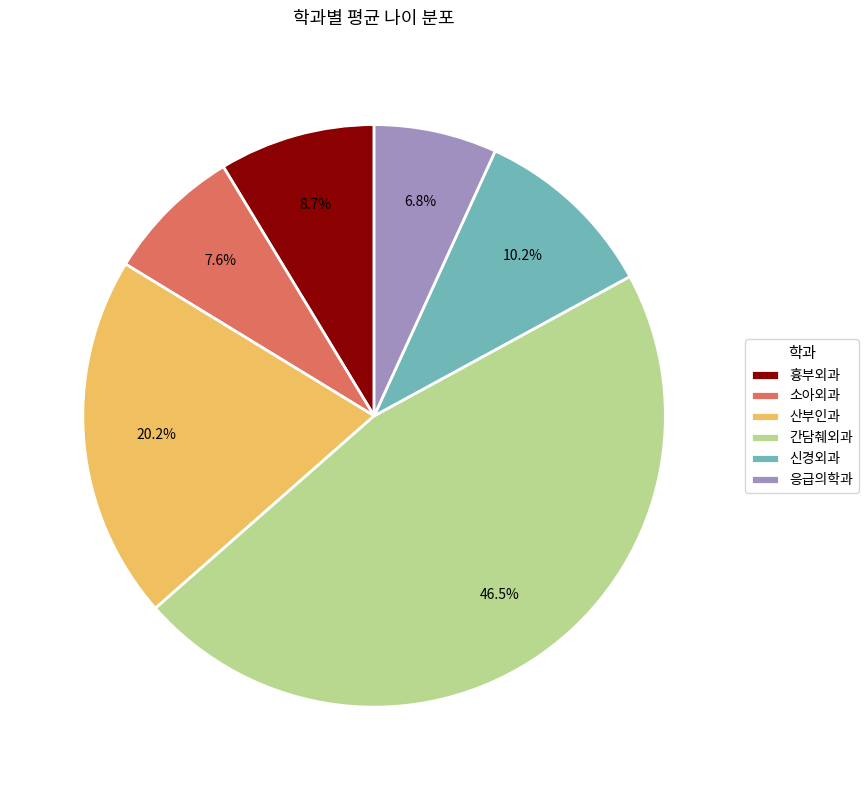

Rank the categories by value from highest to lowest.

간담췌외과, 산부인과, 신경외과, 흉부외과, 소아외과, 응급의학과